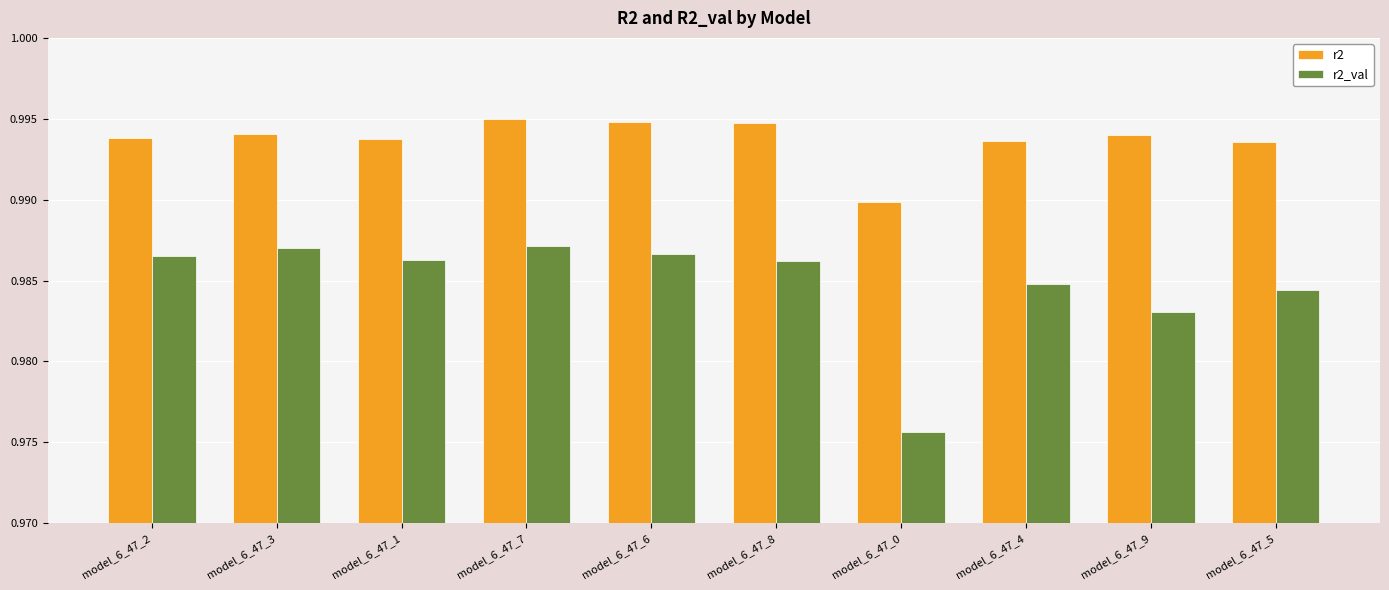

What position from the left is model_6_47_2?

1